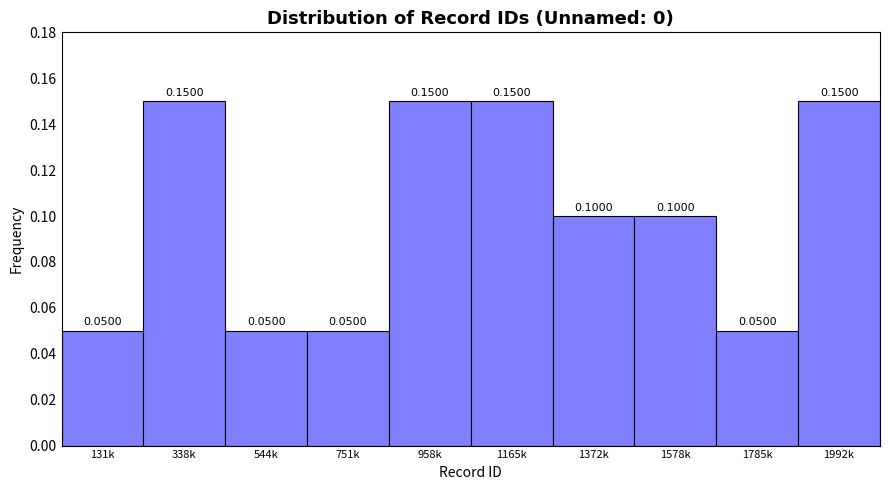

Which has a higher value, 1992k or 1372k?

1992k